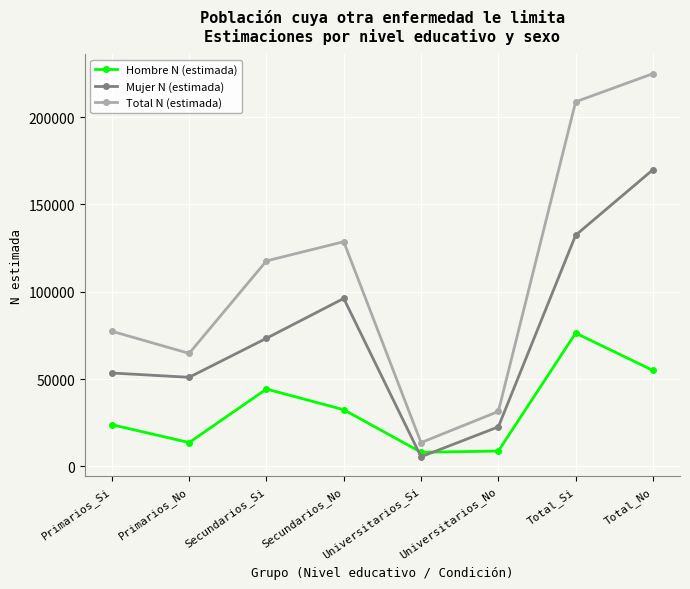

Does the chart have visible grid lines?

Yes